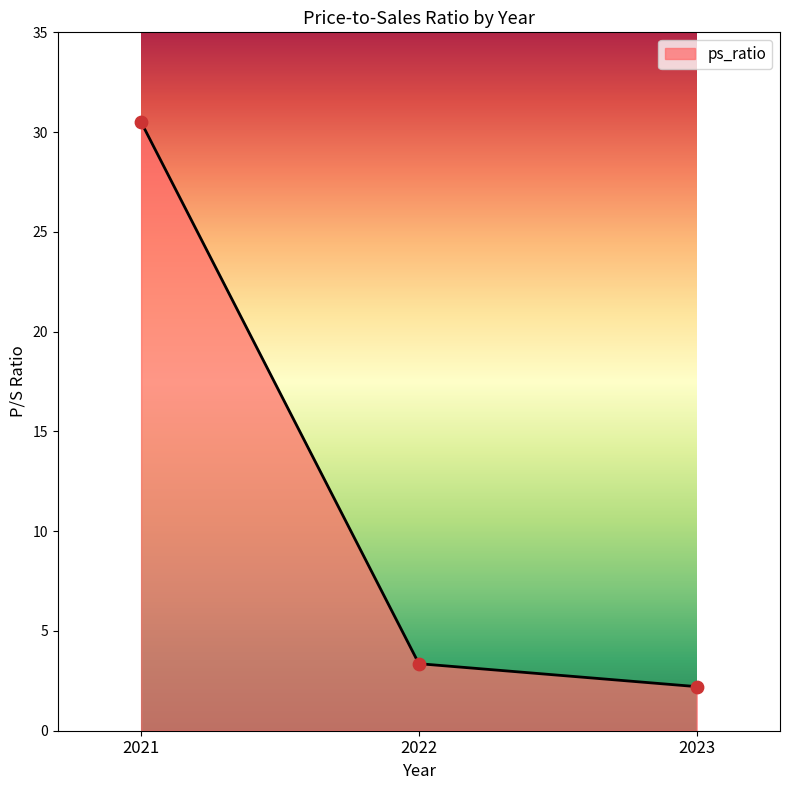

Approximately how many times larger is the value at 2023 compared to 2021?

0.1